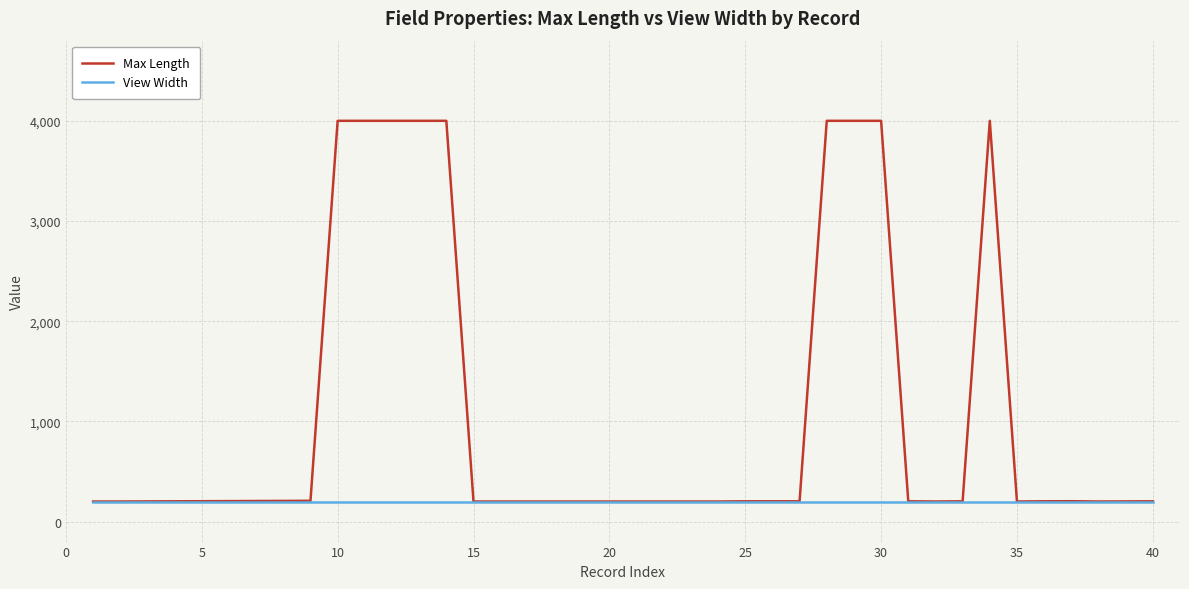

What is the difference between the maximum and minimum values in the Max Length series?

3800